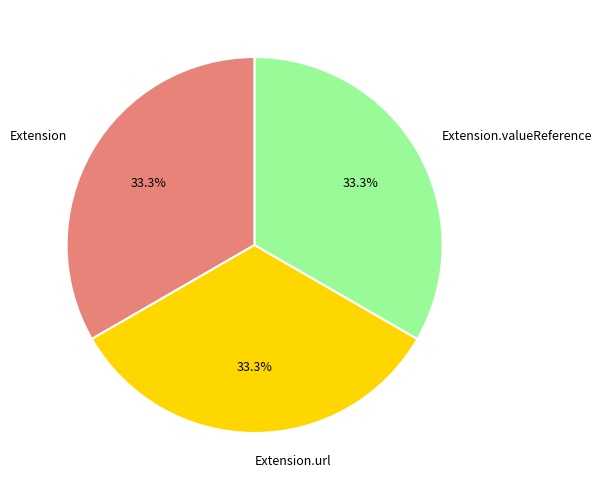

The Extension.url slice represents 21% of the pie. True or false?

False